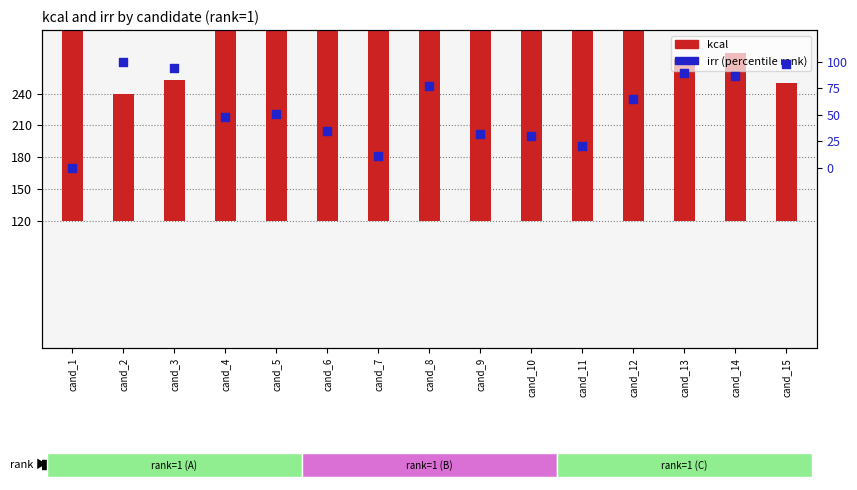

Which series contains the lowest Y value?

kcal (scaled)